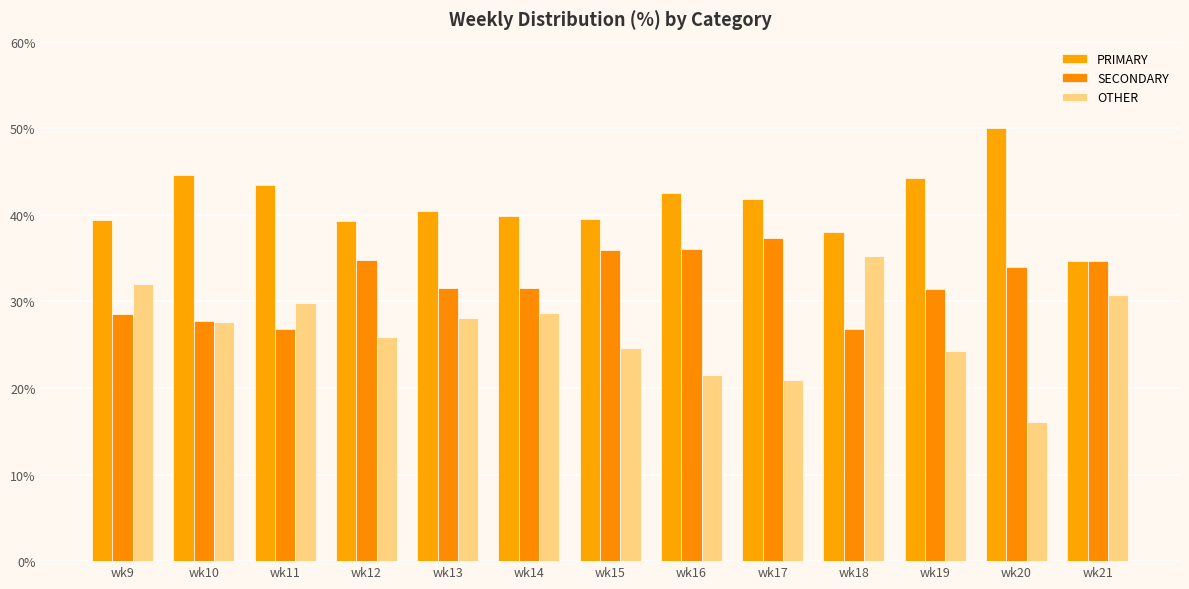

How many values in the SECONDARY series are below 31?

4